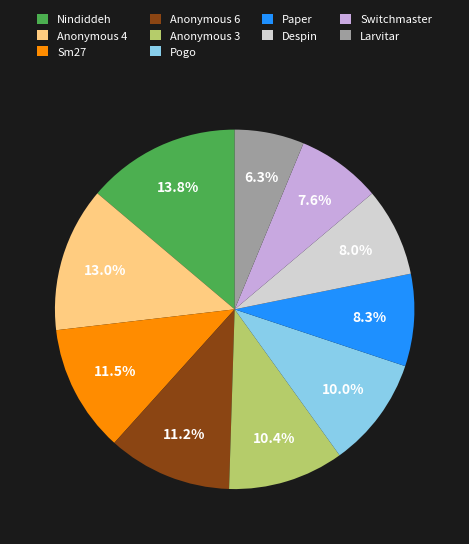

How many segments does this pie chart have?

10